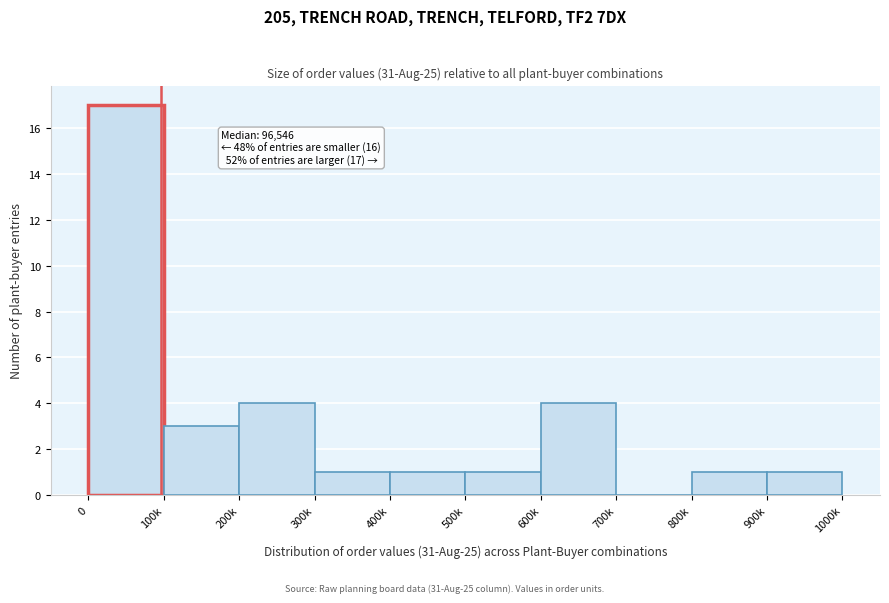

Reading right to left, transcribe all the data shown in this chart.

900k=1	800k=1	700k=0	600k=4	500k=1	400k=1	300k=1	200k=4	100k=3	0=17